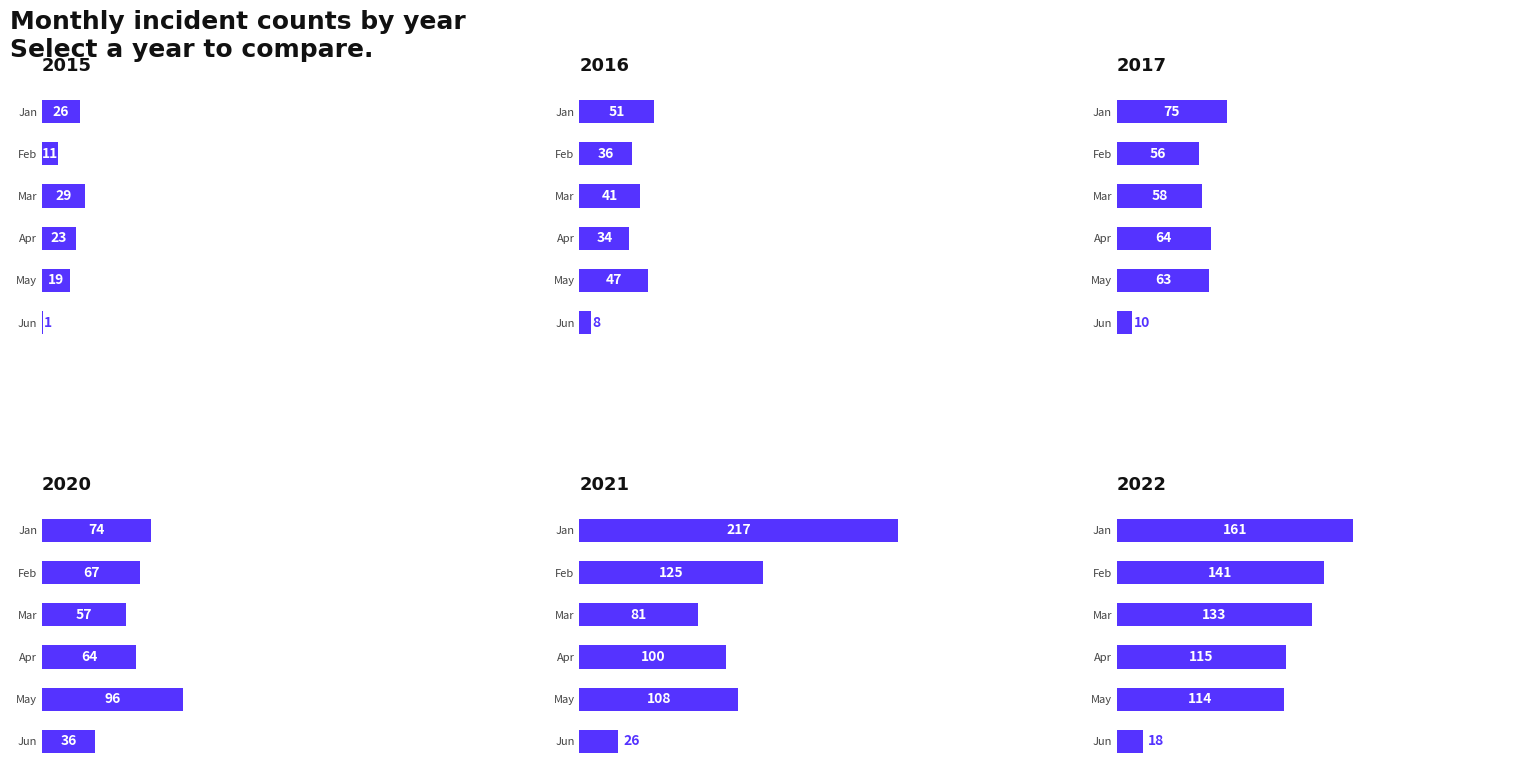

Is the value of 2015 at Mar greater than the value of 2017 at Jan?

No